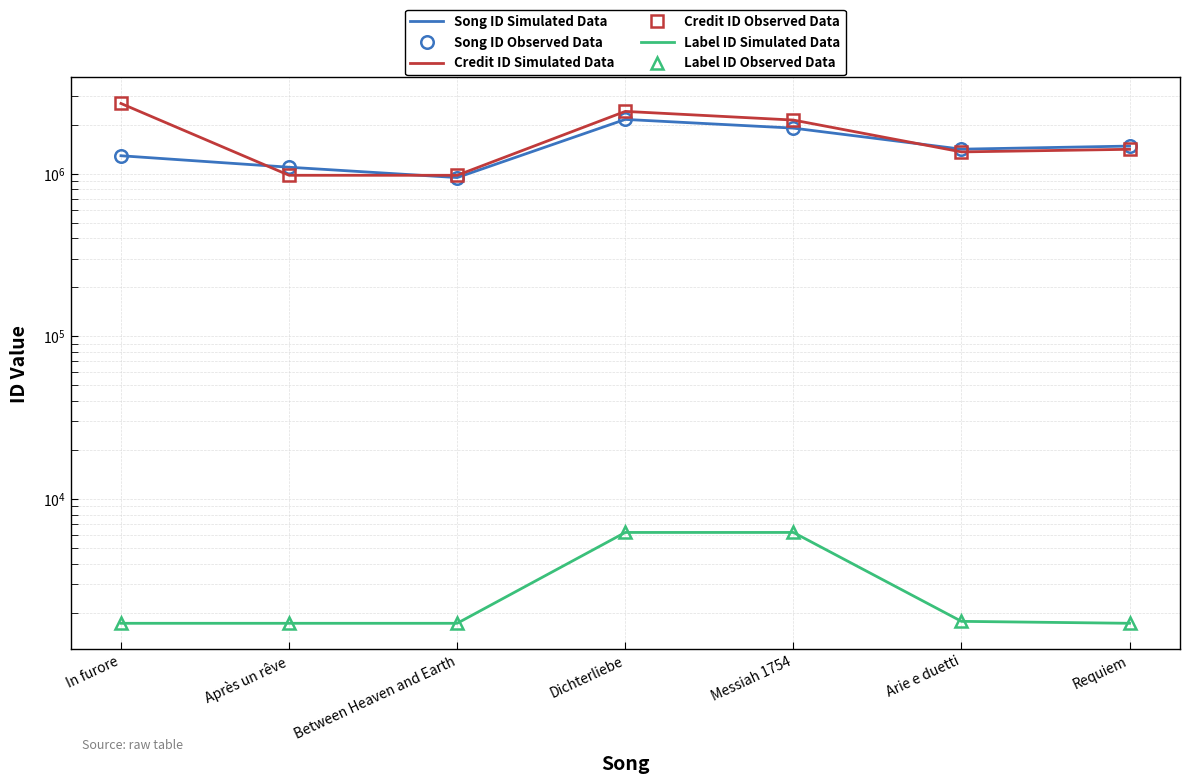

Reading left to right, extract all data points from this chart.

Song ID Simulated Data: 1285933	1093273	944460	2150339	1901278	1411212	1474511
Song ID Observed Data: 1285933	1093273	944460	2150339	1901278	1411212	1474511
Credit ID Simulated Data: 2693984	975276	975277	2408601	2130602	1357626	1408745
Credit ID Observed Data: 2693984	975276	975277	2408601	2130602	1357626	1408745
Label ID Simulated Data: 1724	1724	1724	6234	6234	1772	1724
Label ID Observed Data: 1724	1724	1724	6234	6234	1772	1724